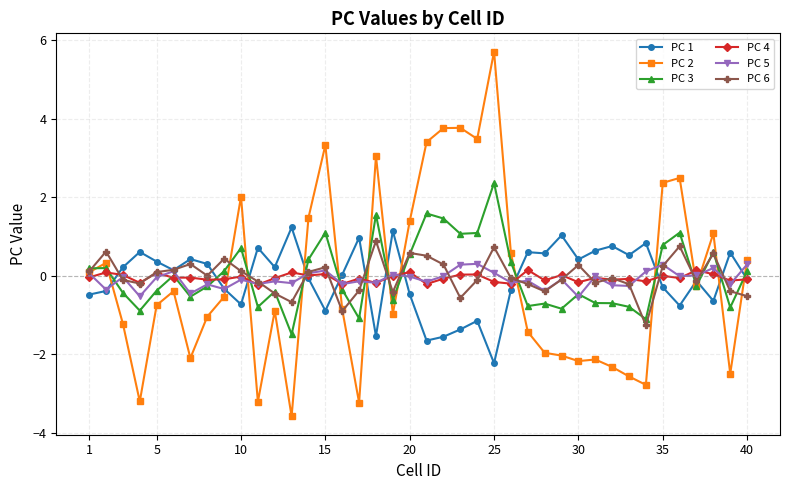

What is the maximum value for PC 4?

0.1